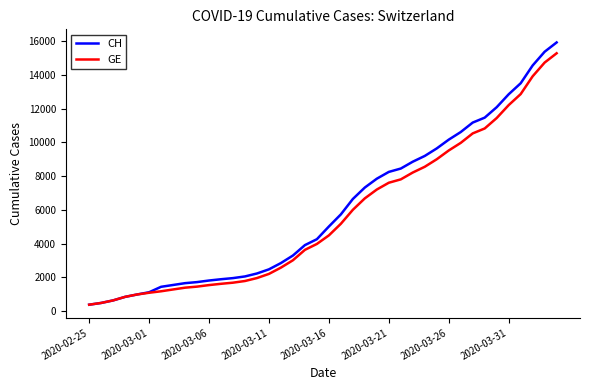

Which series has the widest spread of values?

CH